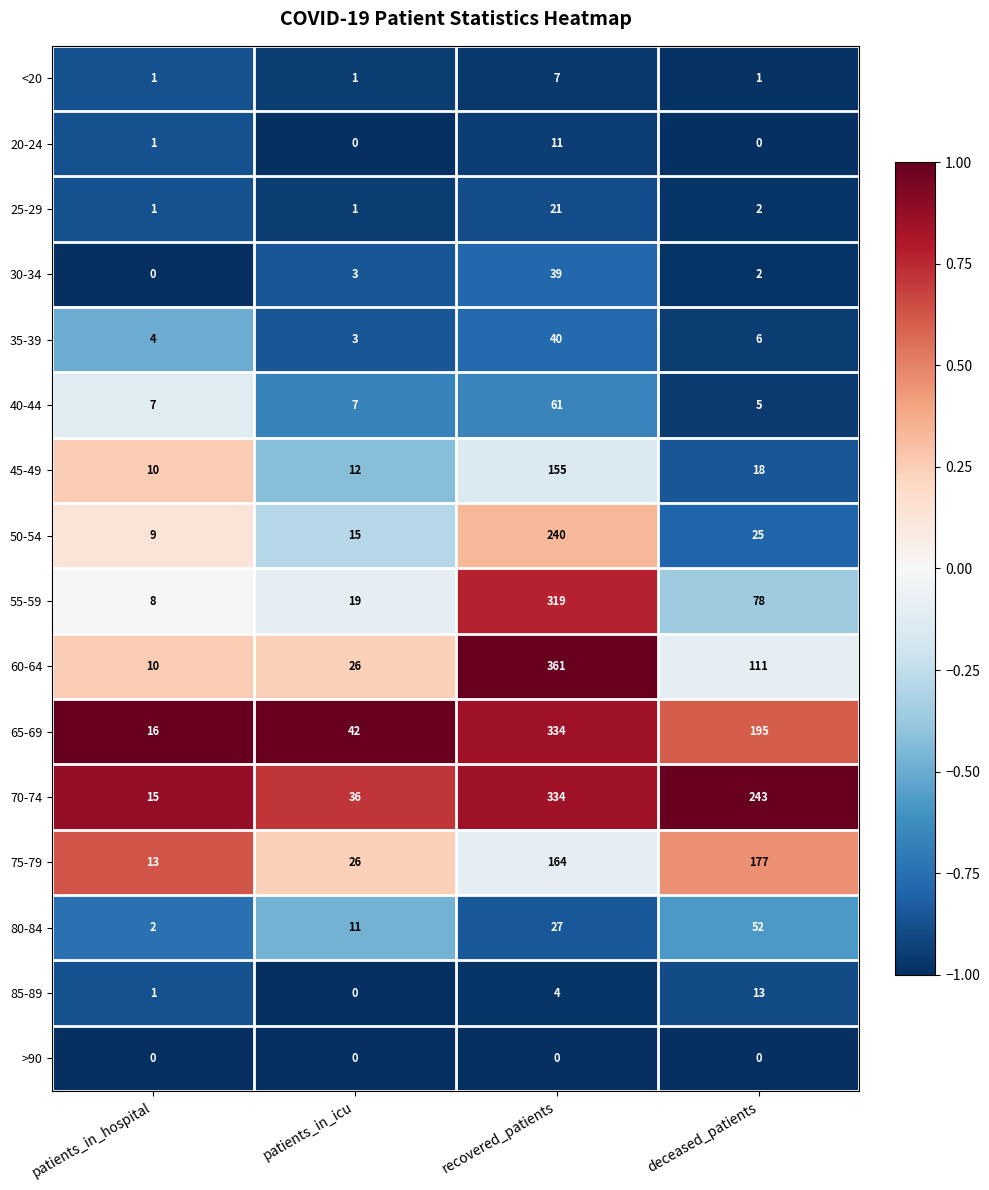

Which series changed the most between recovered_patients and deceased_patients?

60-64